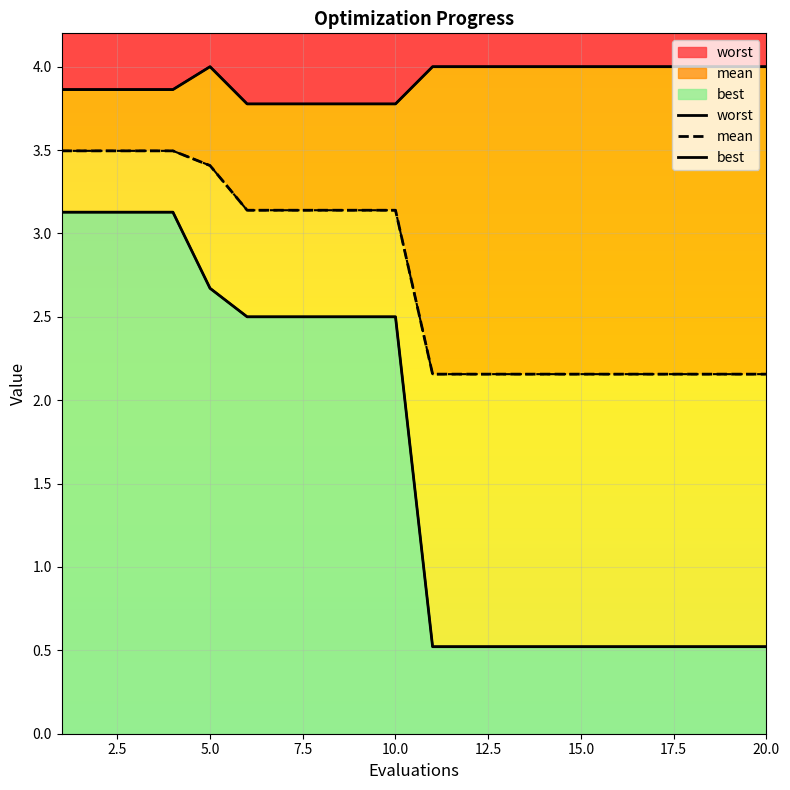

Does the chart display data point markers on the line(s)?

No